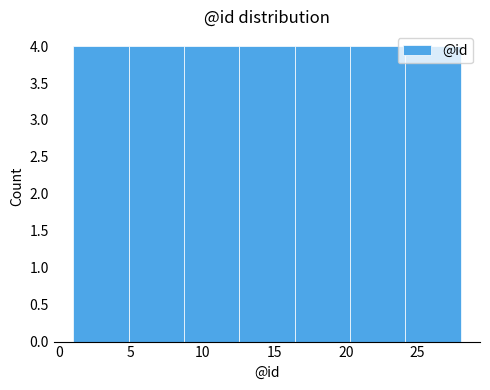

Reading left to right, transcribe this chart: for each bar, give the range it covers on the x-axis and its height. Neither the bar edges nor the heights are printed on the chart, so give them approximately, as read against the axes.

1.0 to 5.0: 4
5.0 to 8.5: 4
8.5 to 12.5: 4
12.5 to 16.5: 4
16.5 to 20.5: 4
20.5 to 24.0: 4
24.0 to 28.0: 4